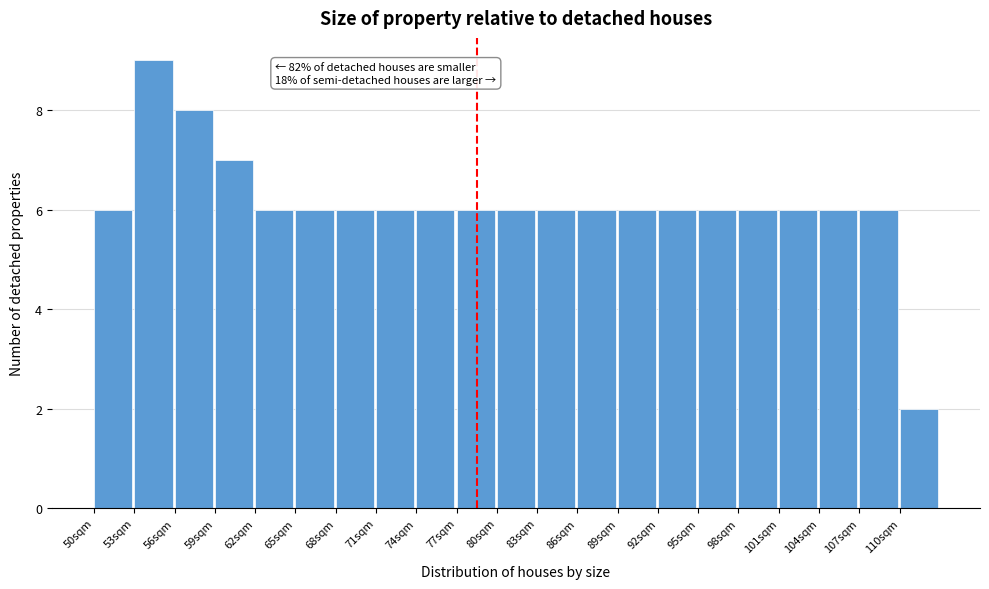

Which range on the x-axis has the tallest bar?

53 to 56